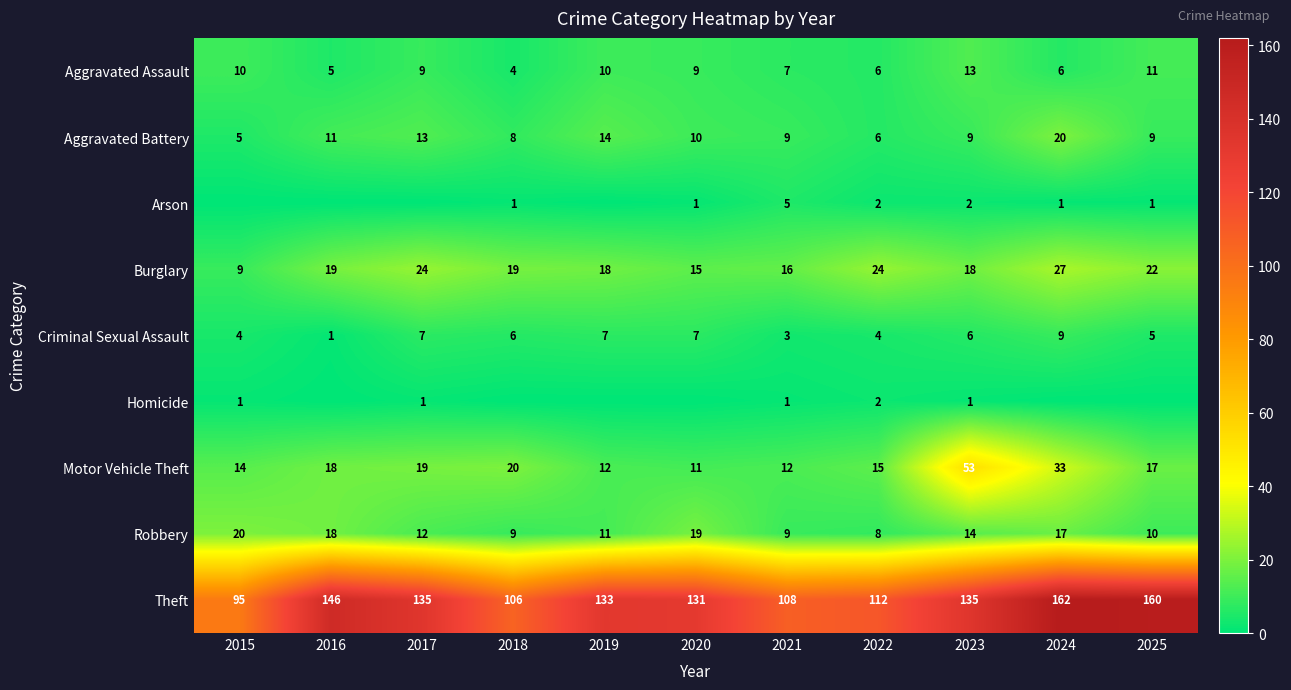

True or false: Aggravated Assault has a value of 13 at 2023.

True